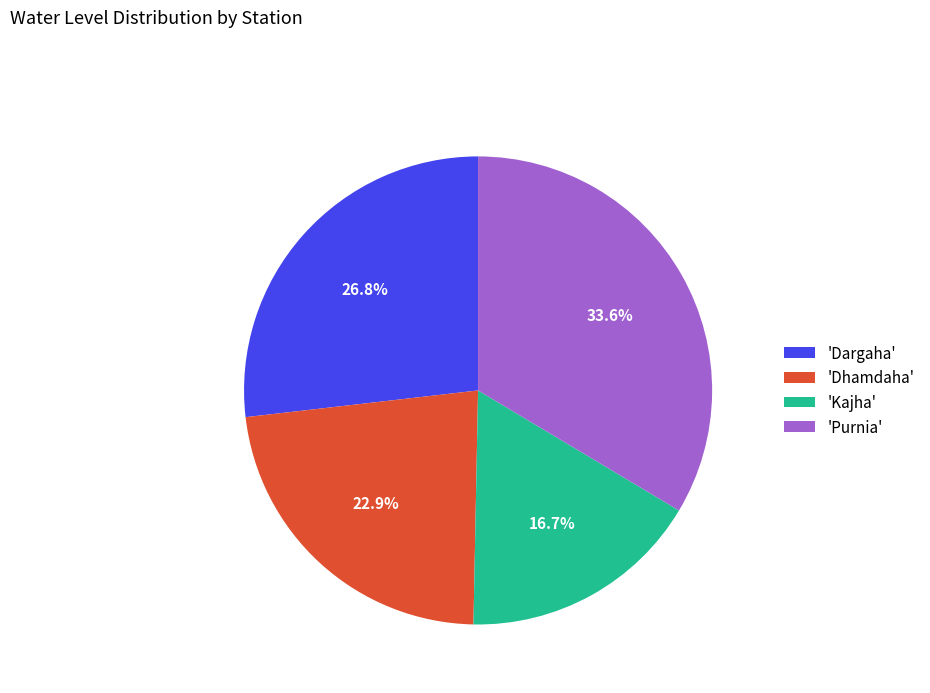

What percentage is NOT represented by 'Purnia'?

66.4%